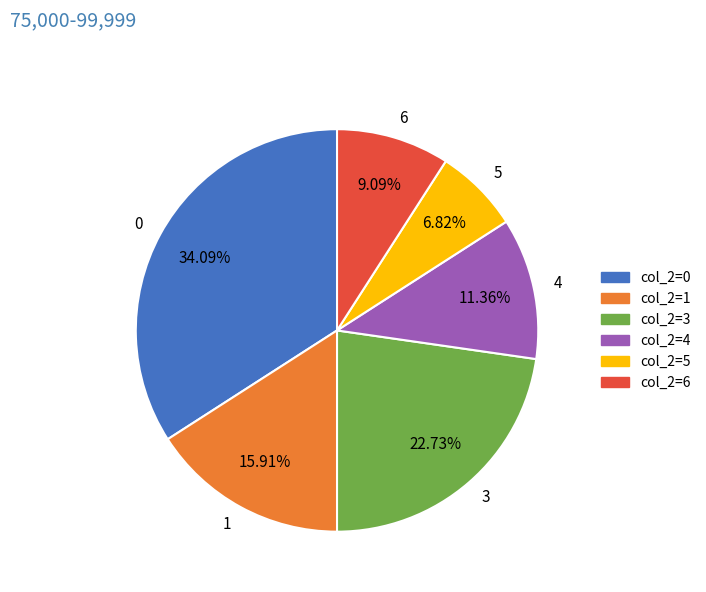

Which category has the smallest portion of the pie?

5